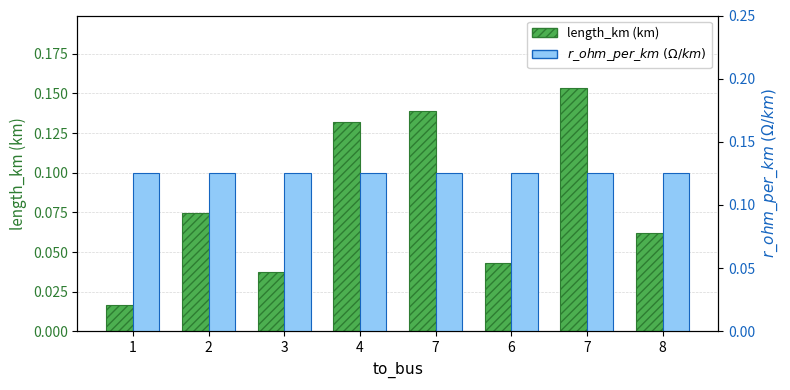

What is the minimum value for r_ohm_per_km (Ohm/km)?

0.1